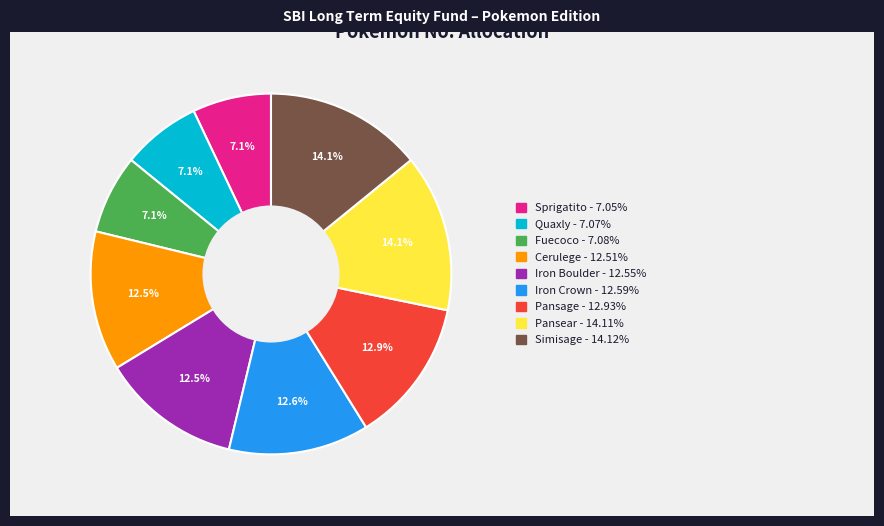

Is there any slice that represents more than half of the pie?

No